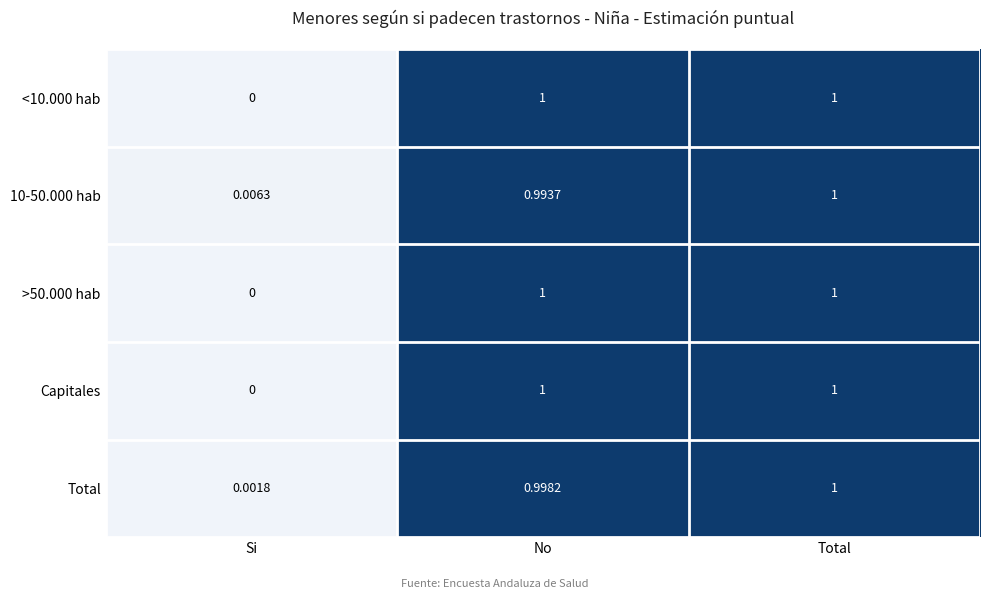

At which label is <10.000 hab closest to 0?

Si